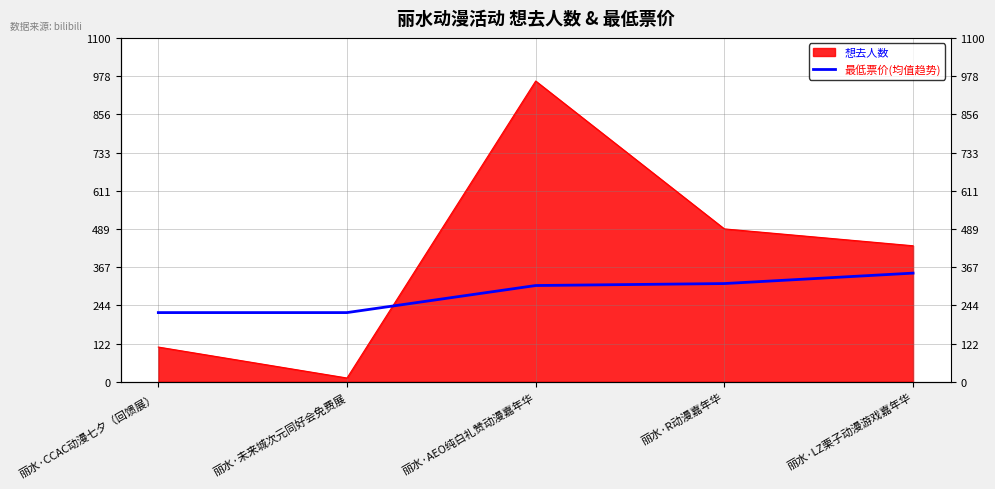

What position from the right is 丽水·LZ栗子动漫游戏嘉年华?

1